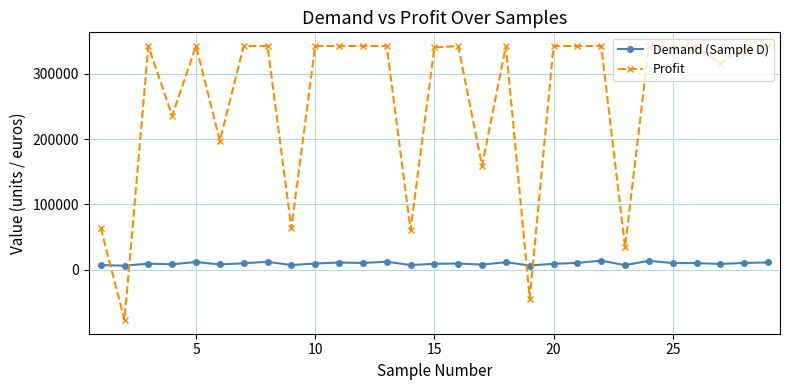

List the series in order of their peak value, highest first.

Profit, Demand (Sample D)